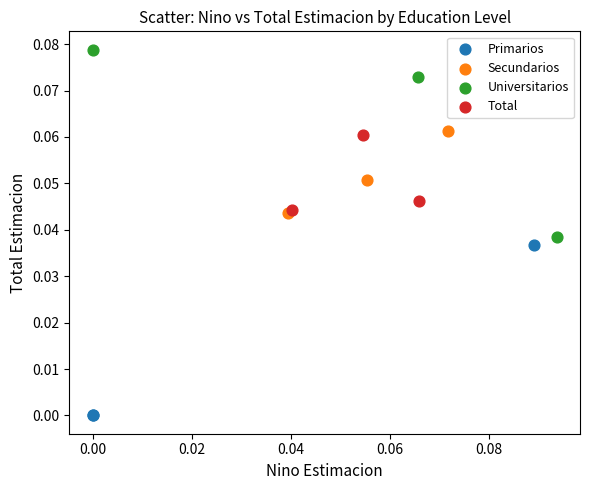

Which series contains the lowest Y value?

Primarios